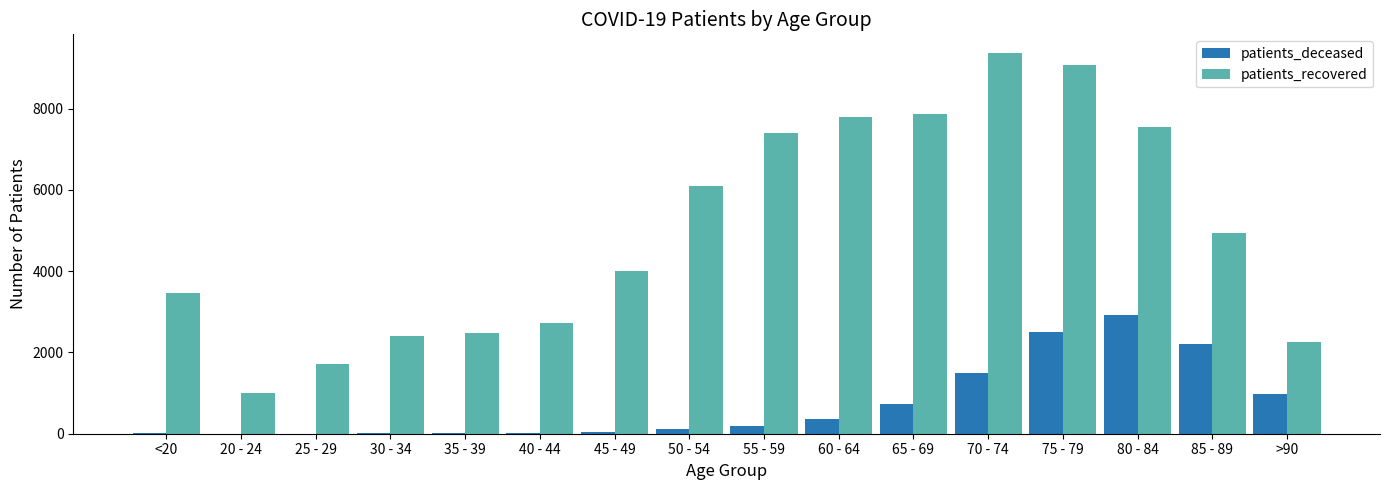

The patients_deceased series shows 626 at 85 - 89. True or false?

False